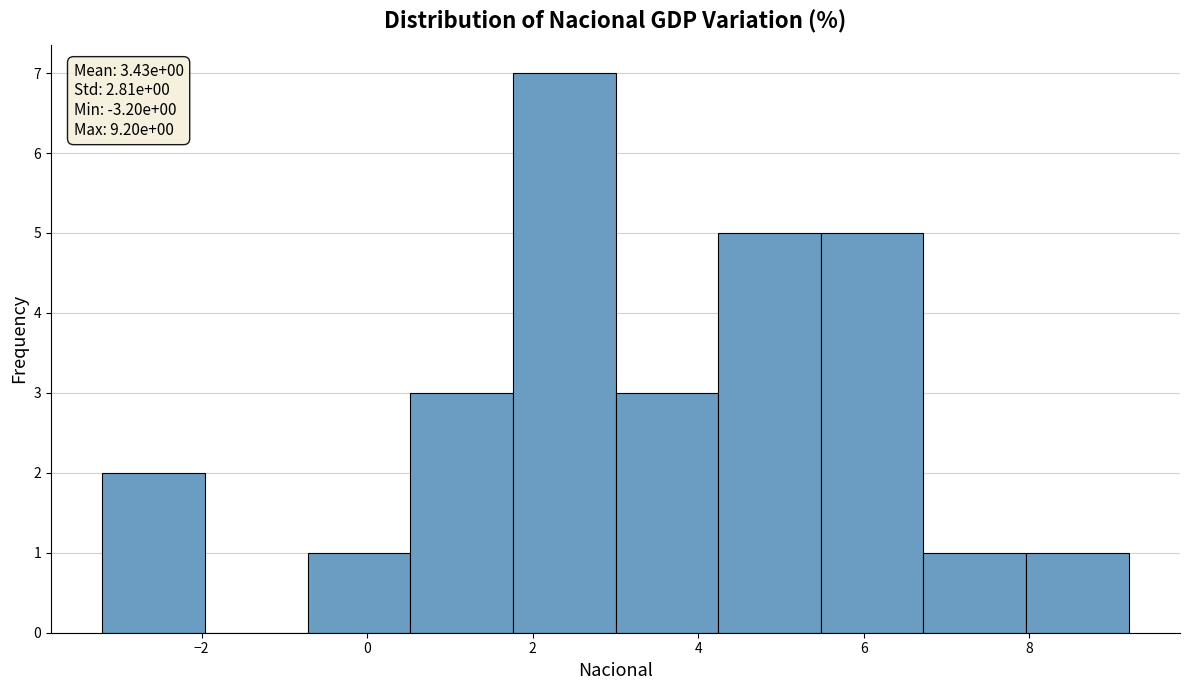

Over which range of the x-axis is the bar tallest?

1.76 to 3.00